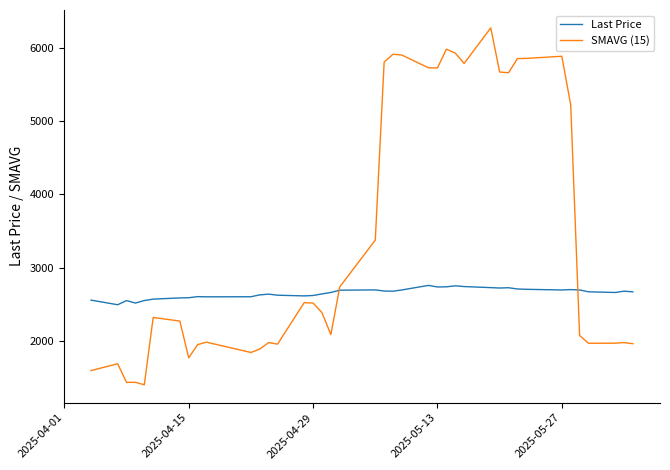

Which series has the largest total across all categories?

SMAVG (15)